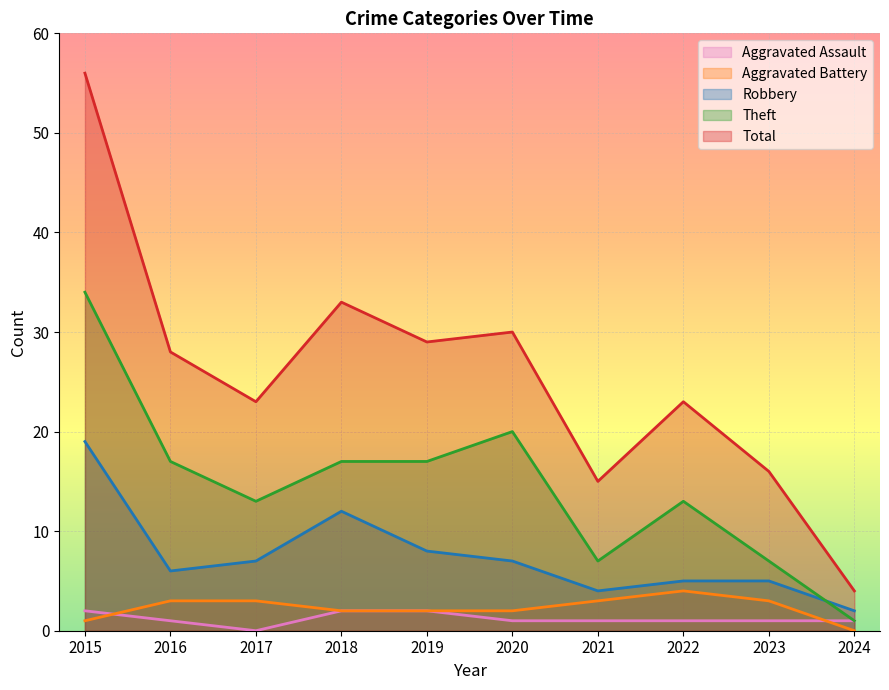

True or false: Aggravated Battery and Theft cross at least once.

False